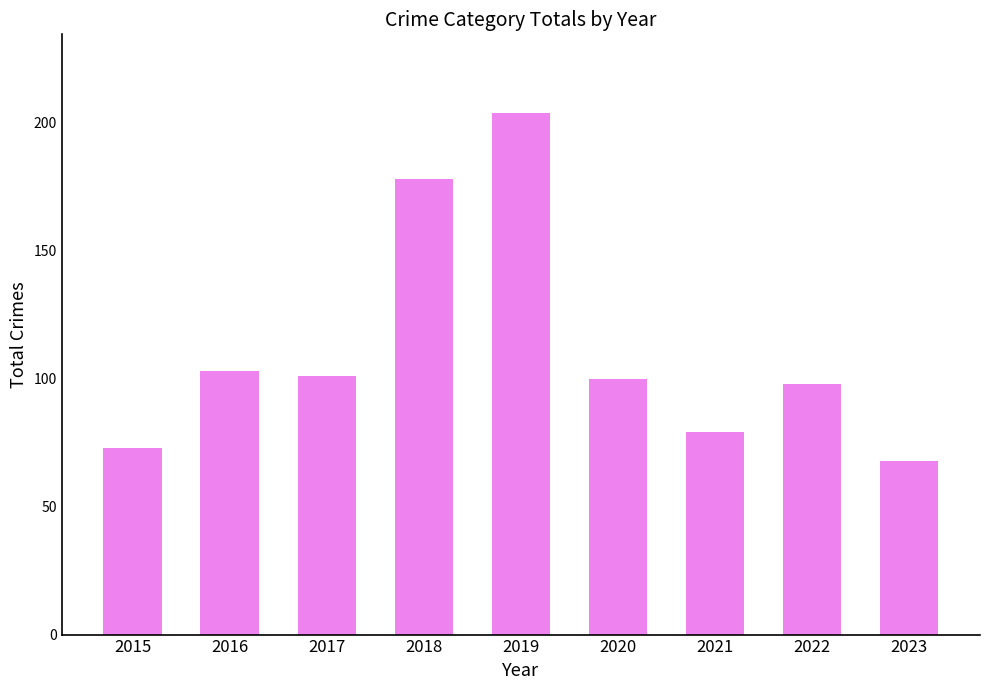

What is the value of the 9th bar from the left?

68